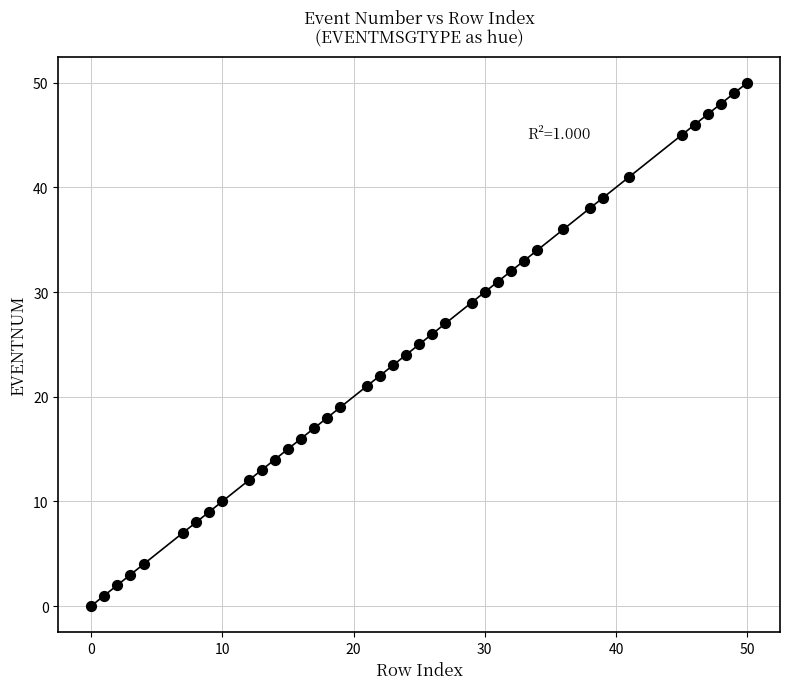

What is the range of X values (max minus min)?

50